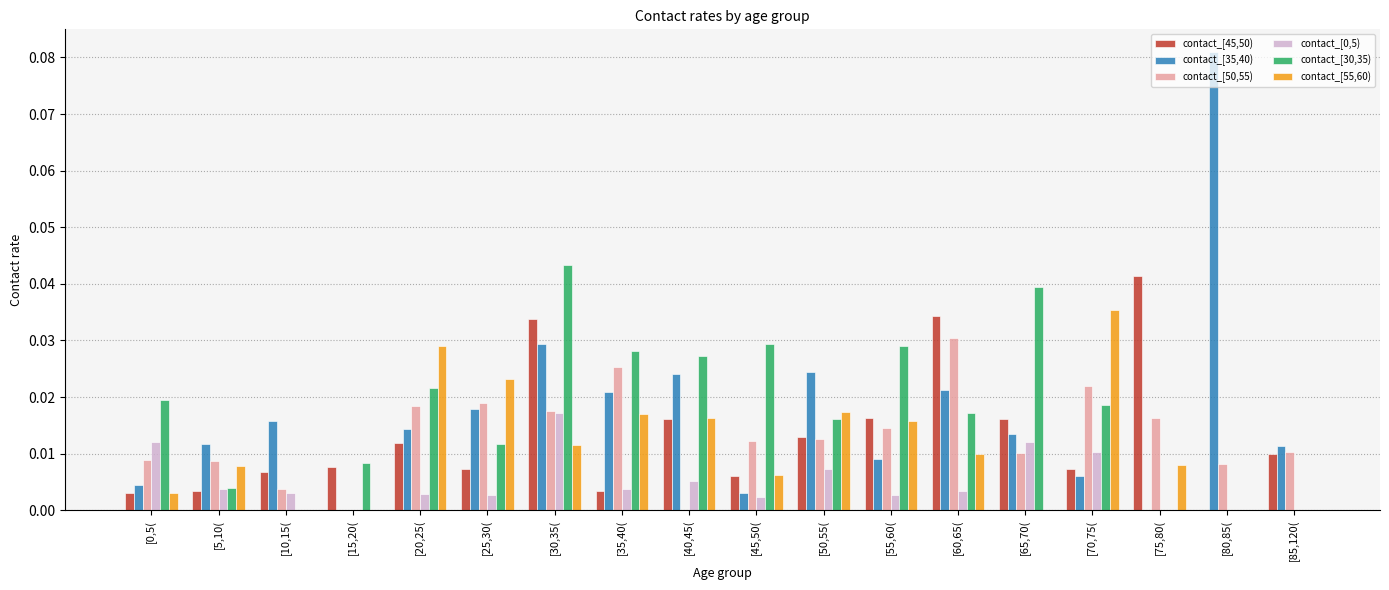

At which label does contact_[45,50) reach its peak?

[75,80(